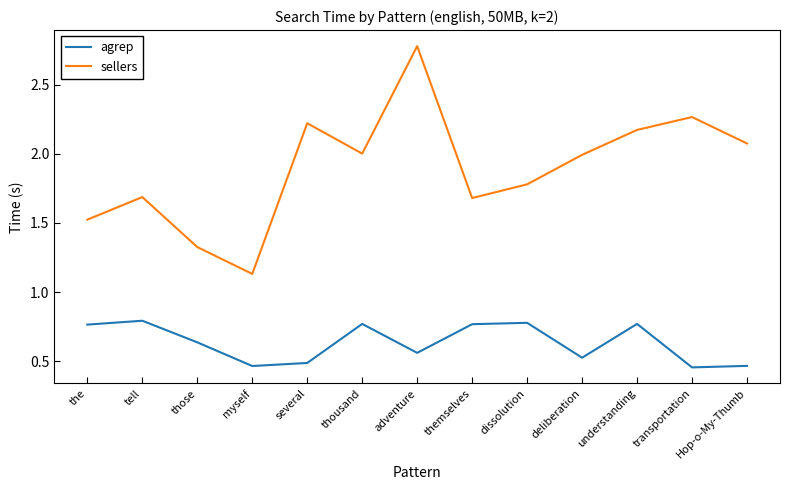

True or false: sellers and agrep cross at least once.

False